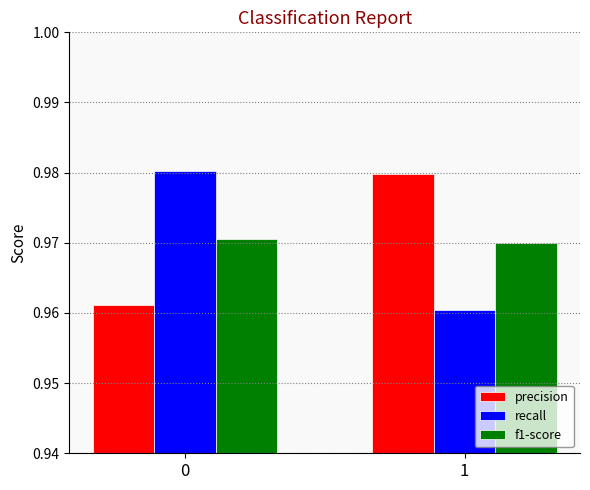

What is the total value across all series at 0?

2.9